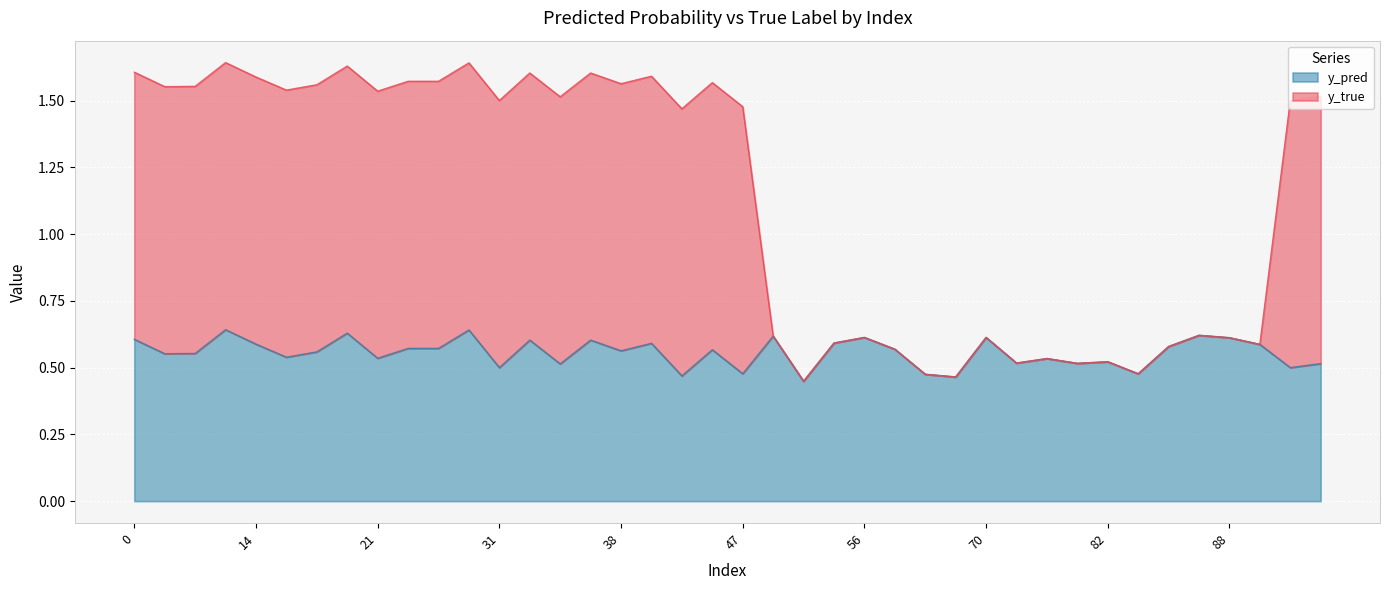

The y_pred series shows 0.5 at 31. True or false?

True